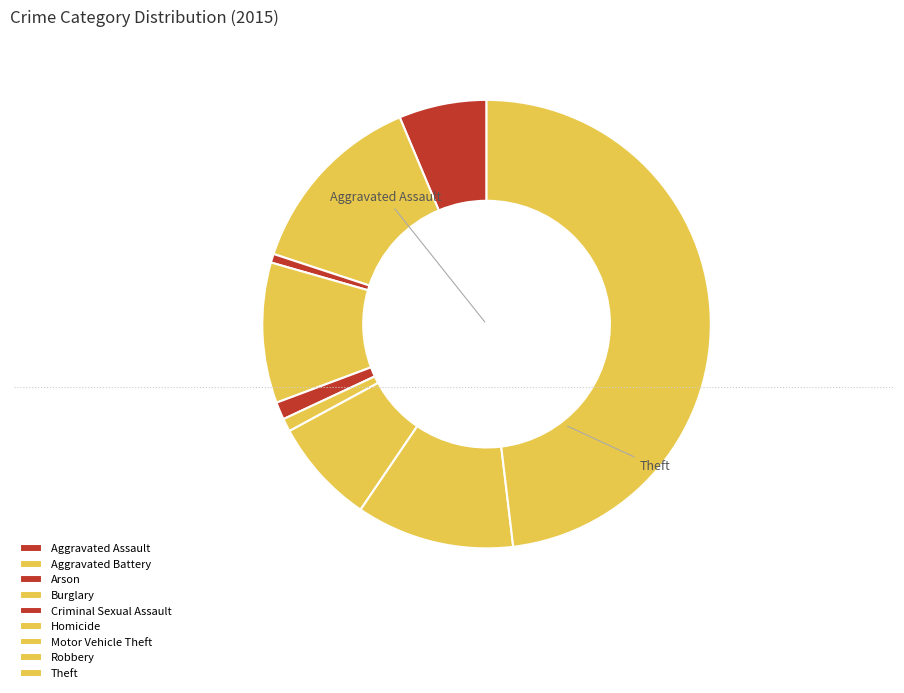

To the nearest percent, what is the difference between the Criminal Sexual Assault and Aggravated Battery slice percentages?

12%